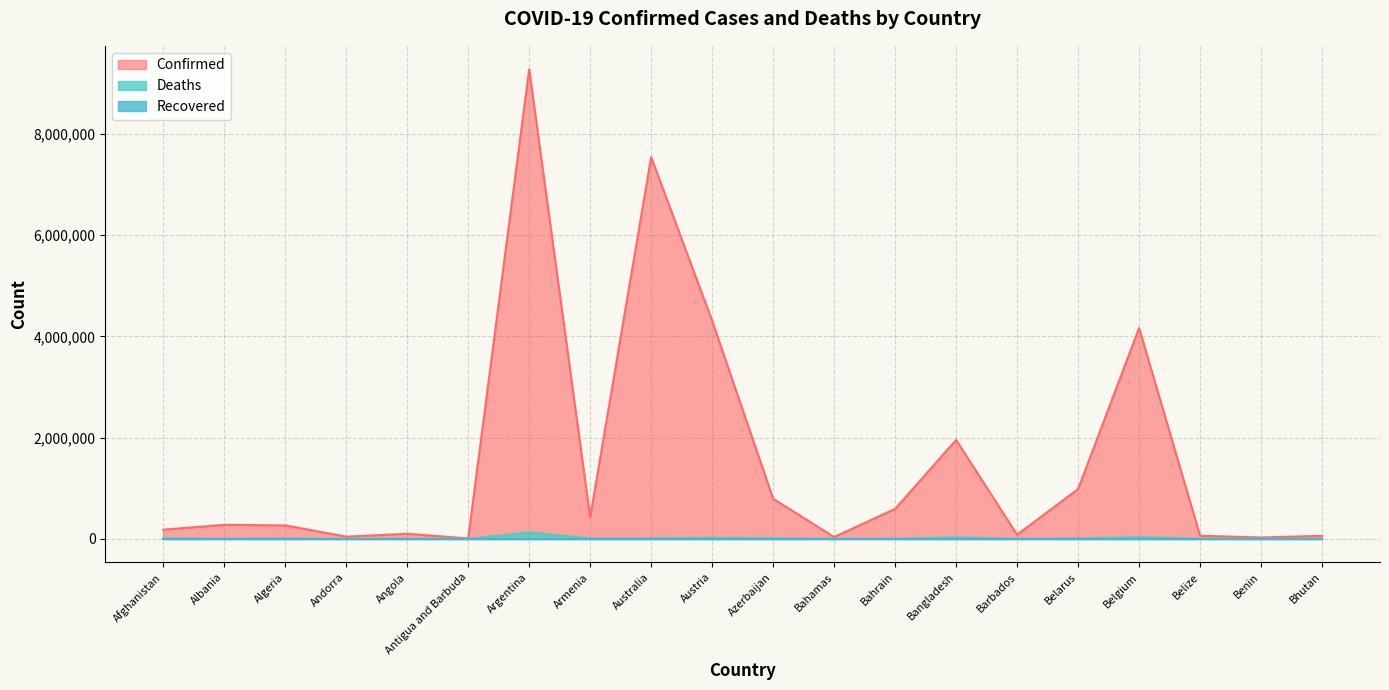

What is the label of the 4th point from the right?

Belgium